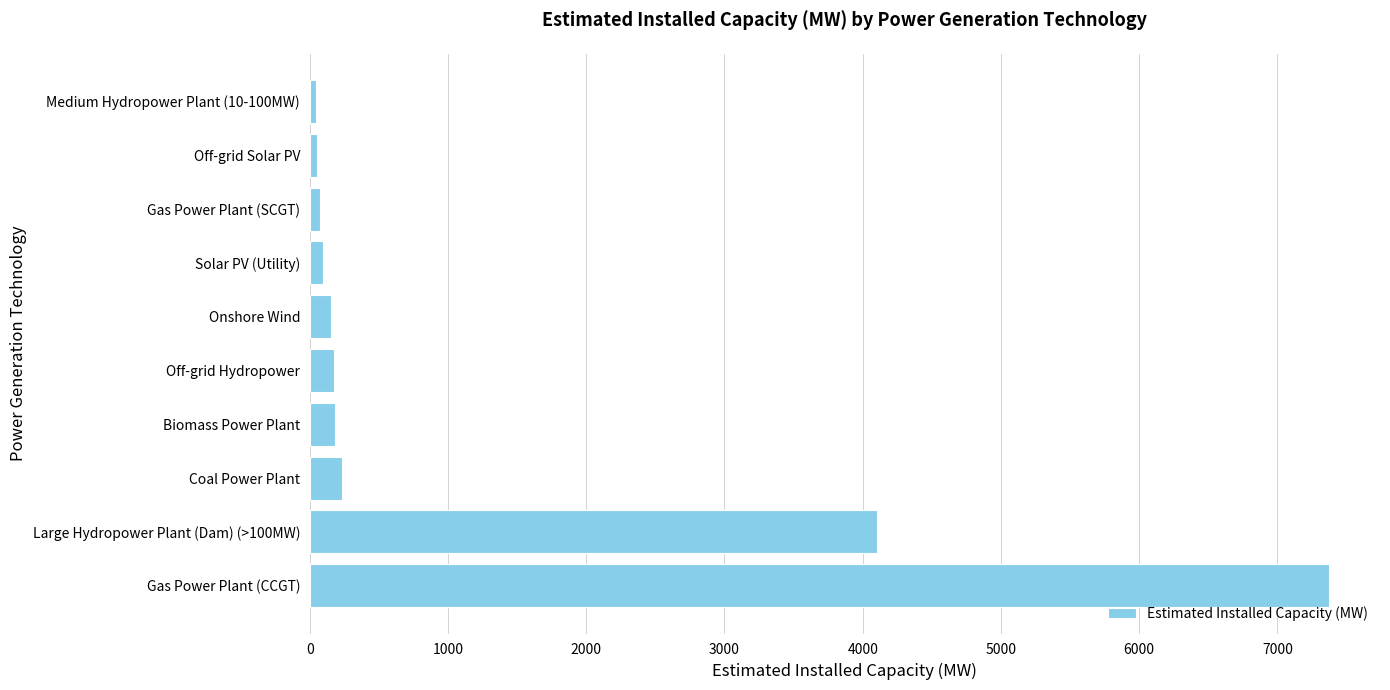

Is it true that the value at Biomass Power Plant is 180.0?

True